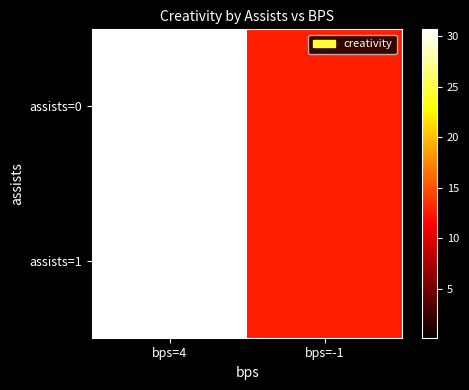

At how many categories does at least one series exceed 16?

1